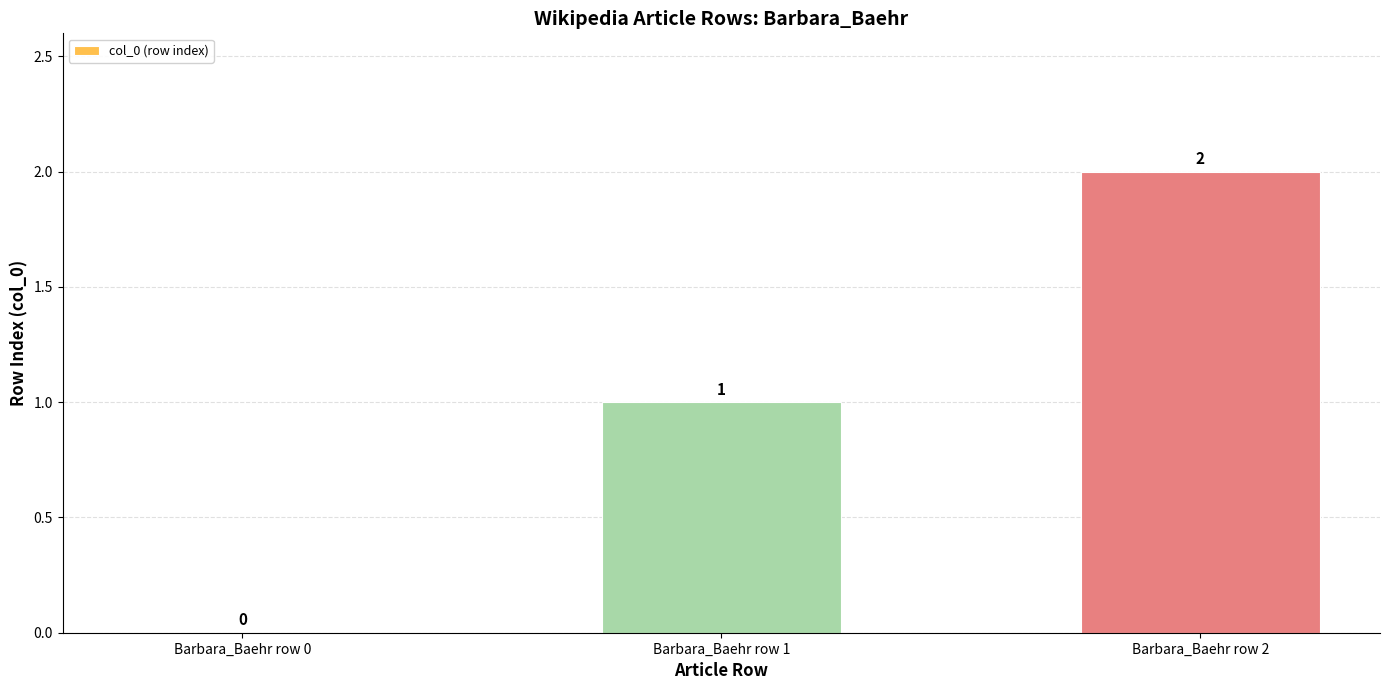

What is the sum of all values?

3